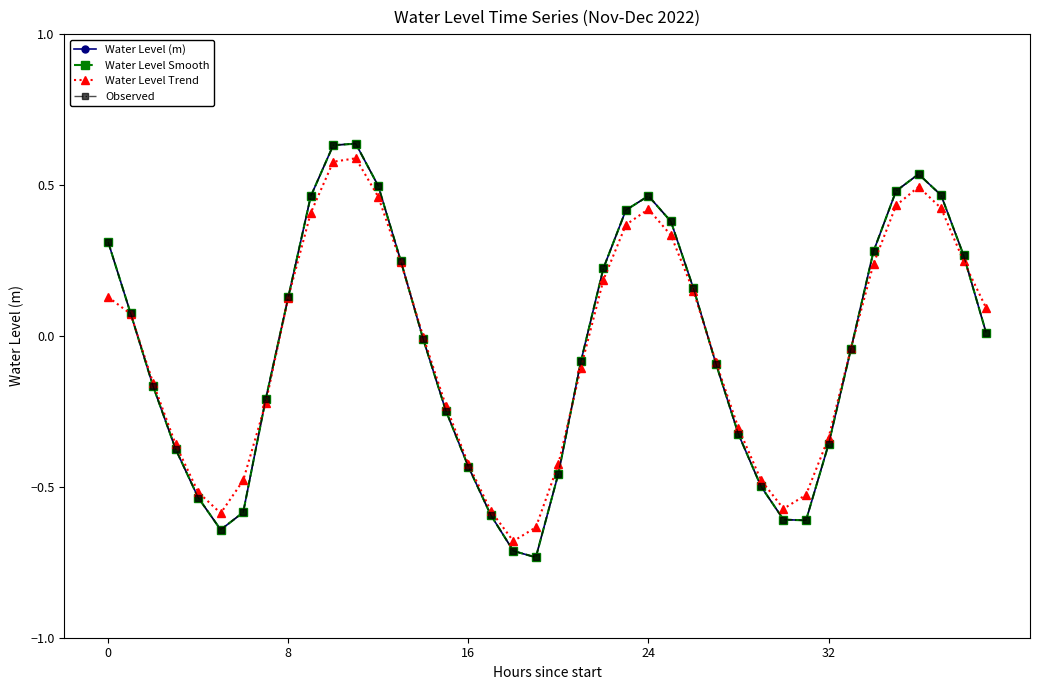

Reading left to right, extract all data points from this chart.

Water Level (m): 0.3	0.1	-0.2	-0.4	-0.5	-0.6	-0.6	-0.2	0.1	0.5	0.6	0.6	0.5	0.2	-0.0	-0.2	-0.4	-0.6	-0.7	-0.7	-0.5	-0.1	0.2	0.4	0.5	0.4	0.2	-0.1	-0.3	-0.5	-0.6	-0.6	-0.4	-0.0	0.3	0.5	0.5	0.5	0.3	0.0
Water Level Smooth: 0.3	0.1	-0.2	-0.4	-0.5	-0.6	-0.6	-0.2	0.1	0.5	0.6	0.6	0.5	0.2	-0.0	-0.2	-0.4	-0.6	-0.7	-0.7	-0.5	-0.1	0.2	0.4	0.5	0.4	0.2	-0.1	-0.3	-0.5	-0.6	-0.6	-0.4	-0.0	0.3	0.5	0.5	0.5	0.3	0.0
Water Level Trend: 0.1	0.1	-0.2	-0.4	-0.5	-0.6	-0.5	-0.2	0.1	0.4	0.6	0.6	0.5	0.2	-0.0	-0.2	-0.4	-0.6	-0.7	-0.6	-0.4	-0.1	0.2	0.4	0.4	0.3	0.1	-0.1	-0.3	-0.5	-0.6	-0.5	-0.3	-0.0	0.2	0.4	0.5	0.4	0.2	0.1
Observed: 0.3	0.1	-0.2	-0.4	-0.5	-0.6	-0.6	-0.2	0.1	0.5	0.6	0.6	0.5	0.2	-0.0	-0.2	-0.4	-0.6	-0.7	-0.7	-0.5	-0.1	0.2	0.4	0.5	0.4	0.2	-0.1	-0.3	-0.5	-0.6	-0.6	-0.4	-0.0	0.3	0.5	0.5	0.5	0.3	0.0